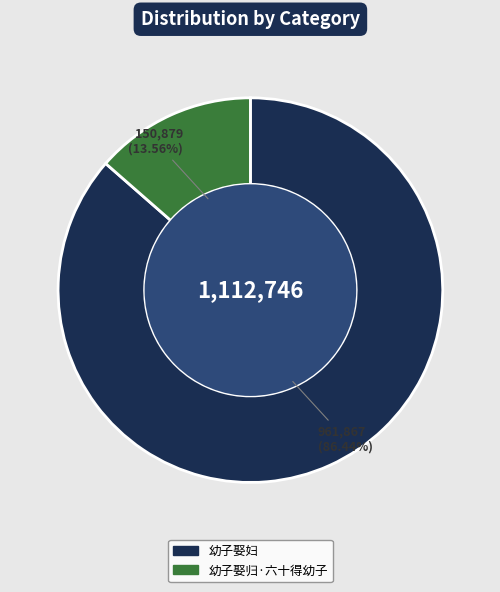

How many slices are in this pie chart?

2